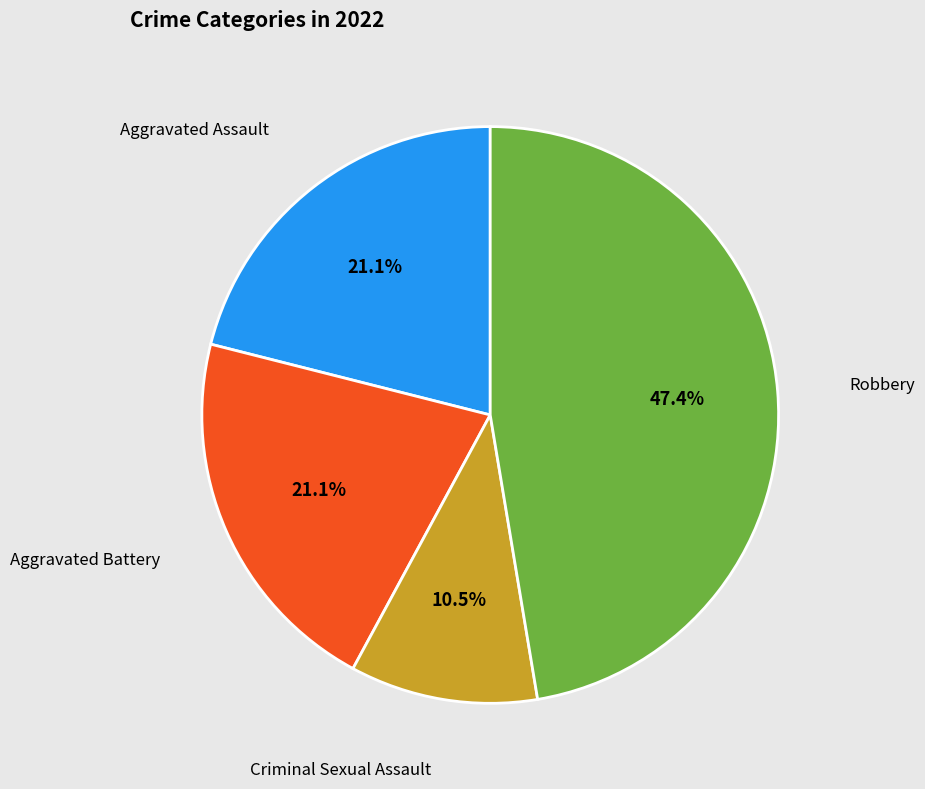

Is there any slice that represents more than half of the pie?

No